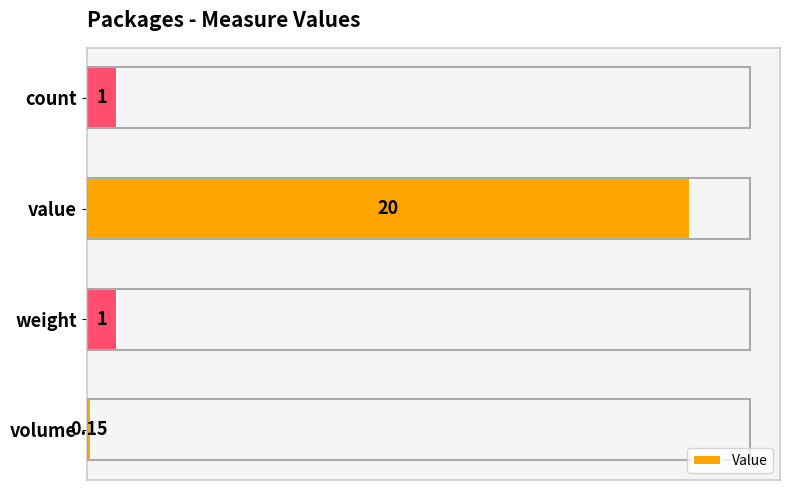

What is the change in value from weight to value?

+19.0